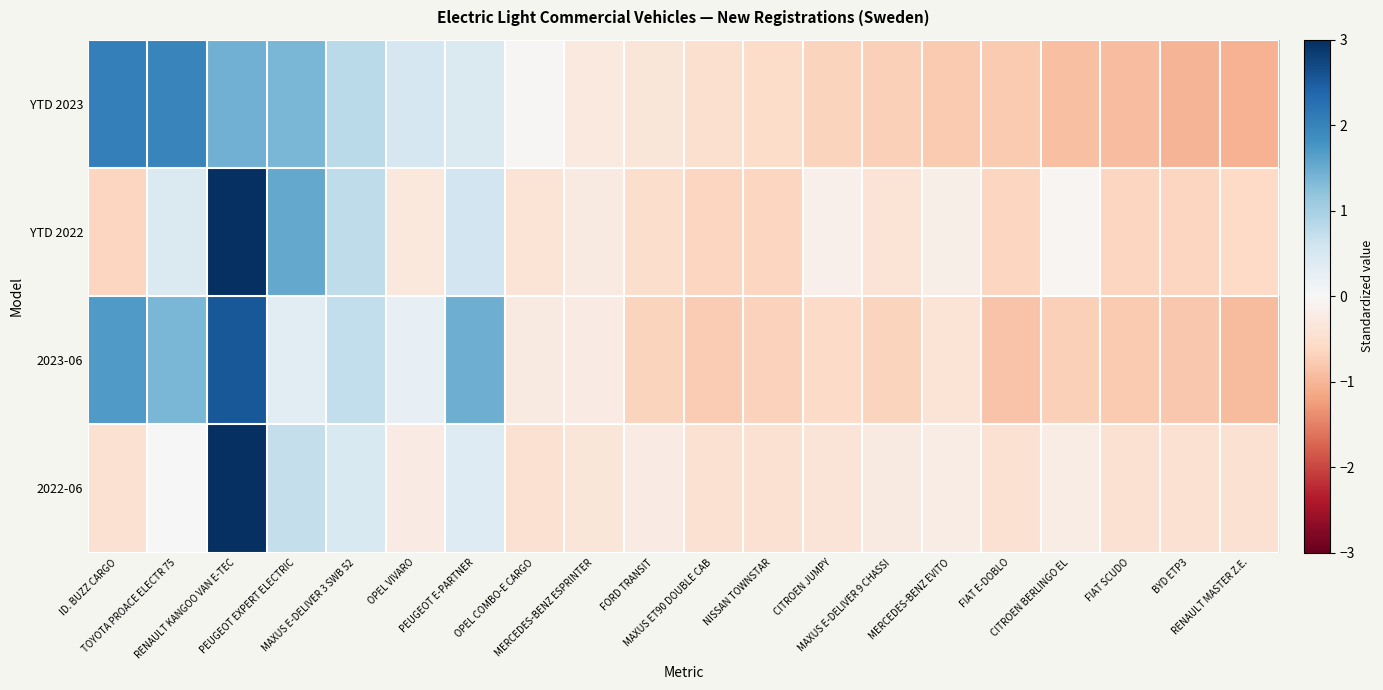

Between MERCEDES-BENZ EVITO and PEUGEOT E-PARTNER, which is larger?

PEUGEOT E-PARTNER